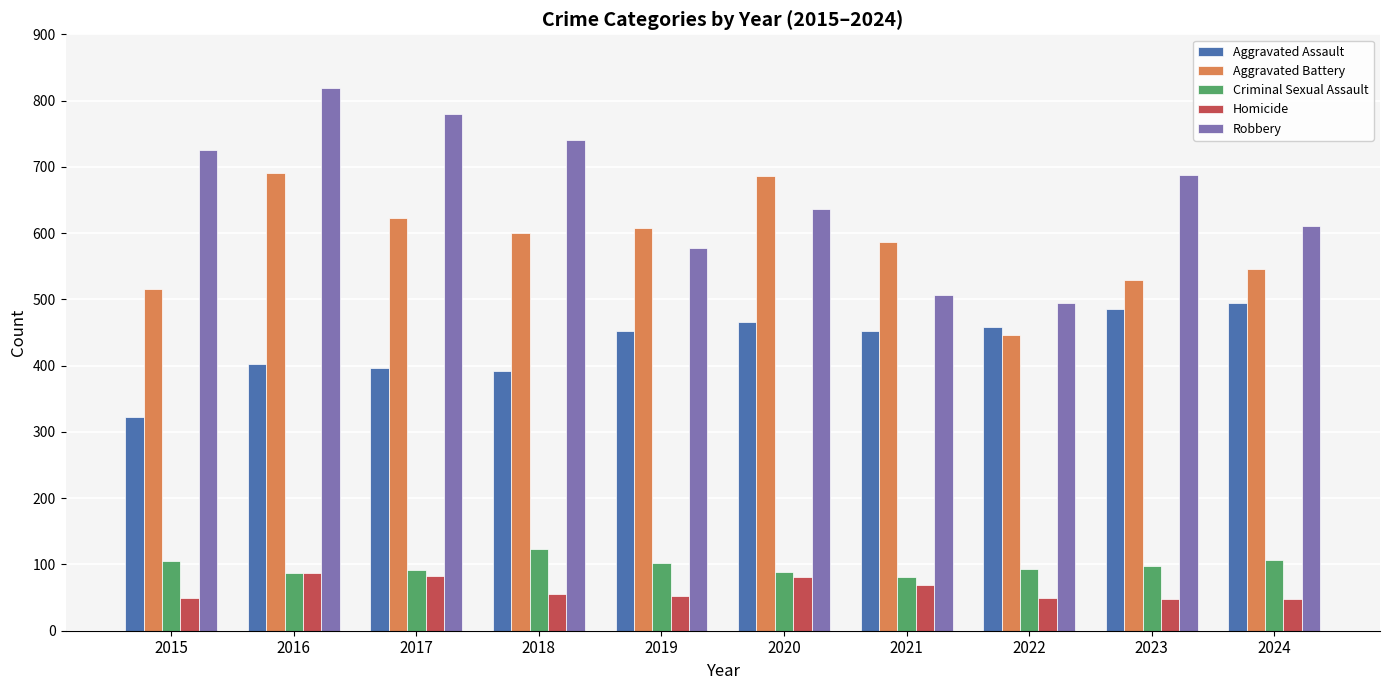

Where does the Criminal Sexual Assault series first go above 98?

2015